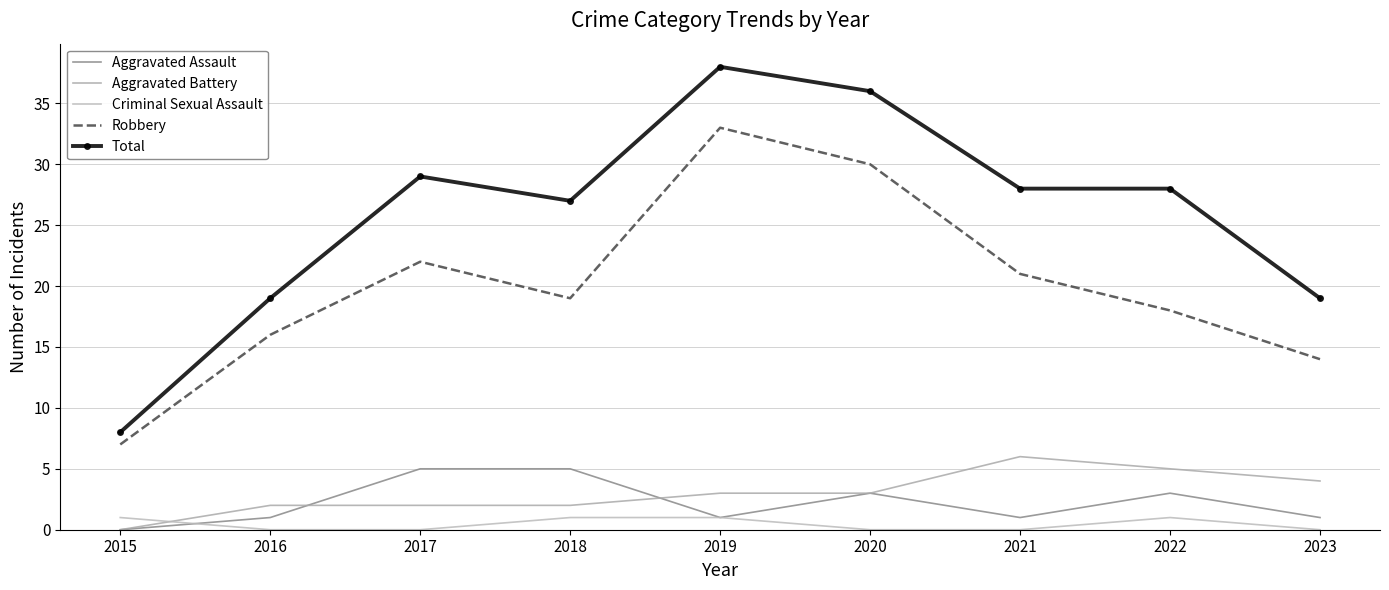

True or false: Aggravated Assault and Robbery cross at least once.

False